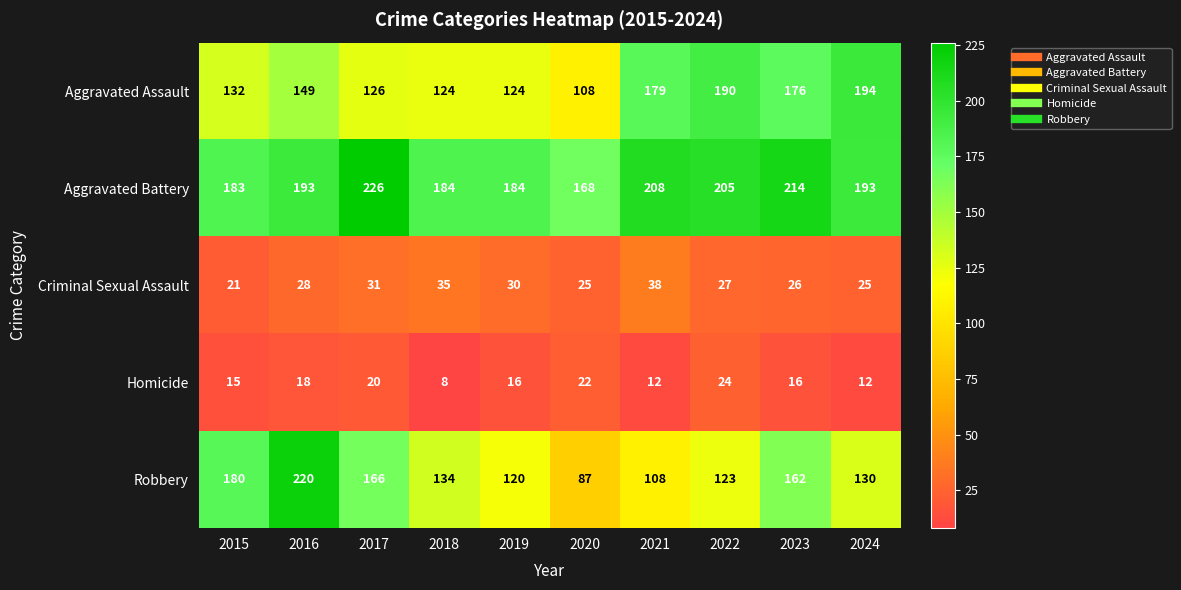

Where does the Homicide series first go above 16?

2016